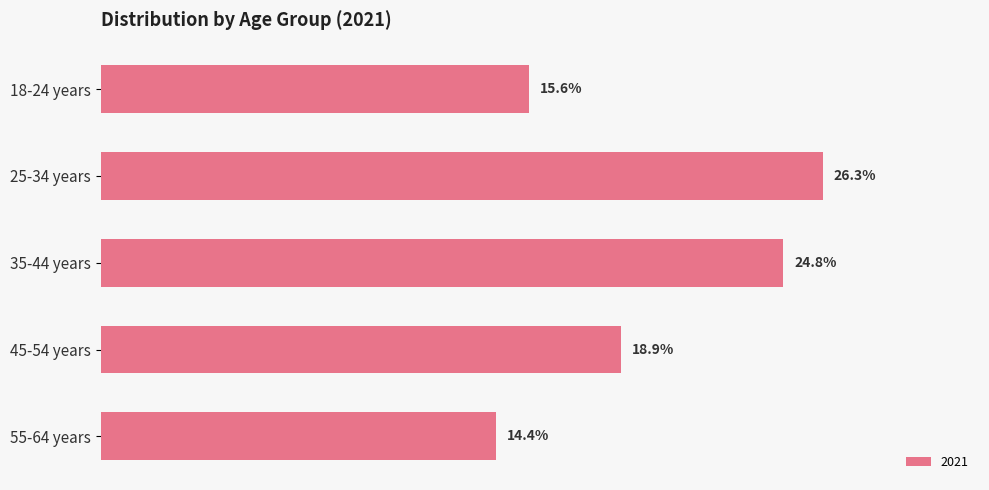

List the labels in order of value, largest first.

25-34 years, 35-44 years, 45-54 years, 18-24 years, 55-64 years